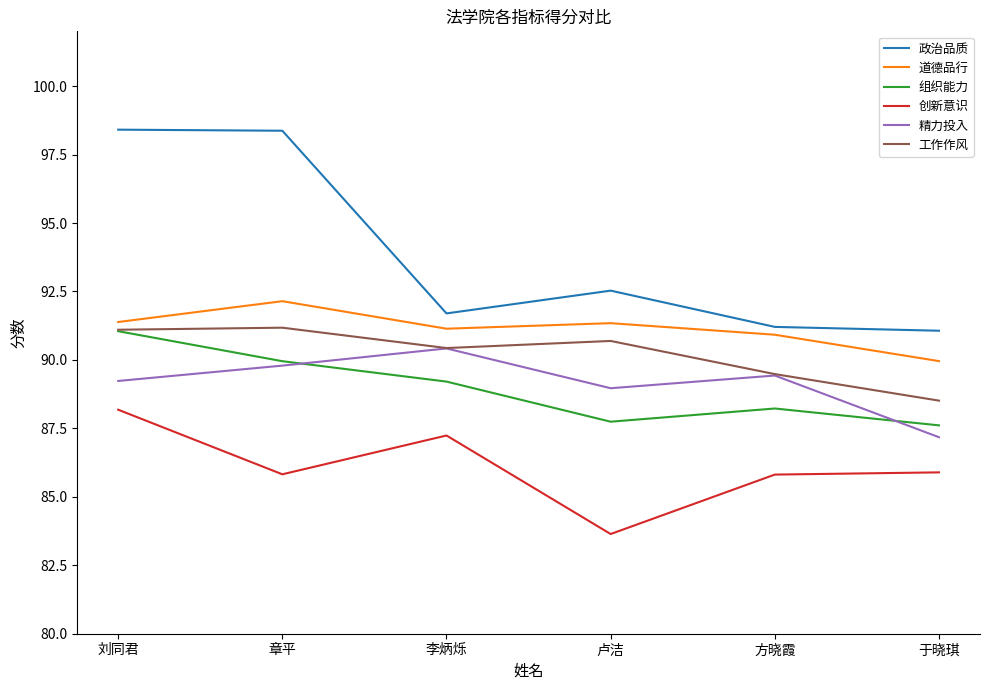

Is this an area chart (filled region under the line)?

No